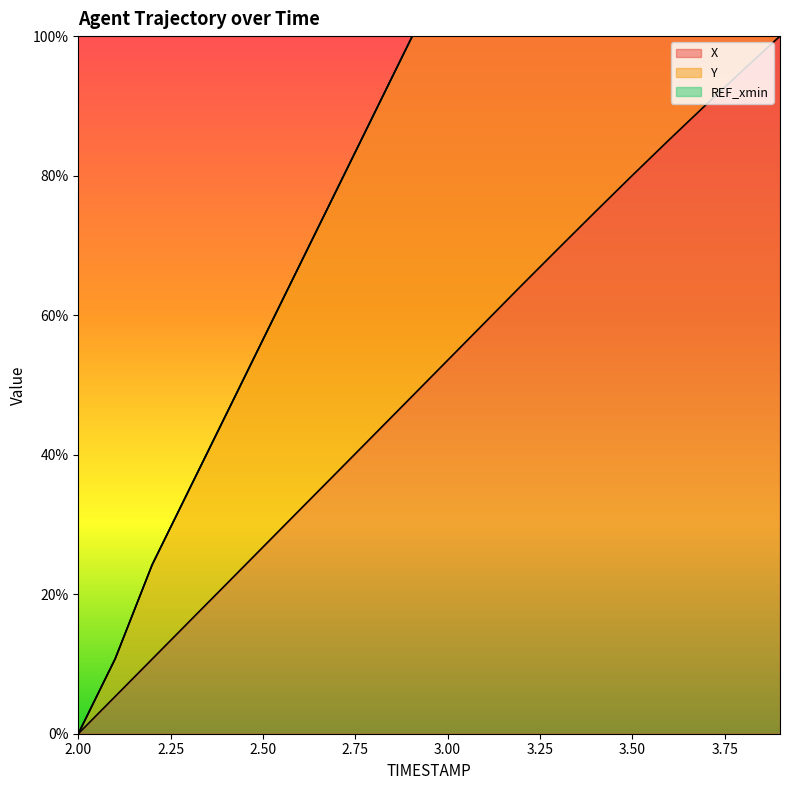

Read the Y value at 2.5.

56.5